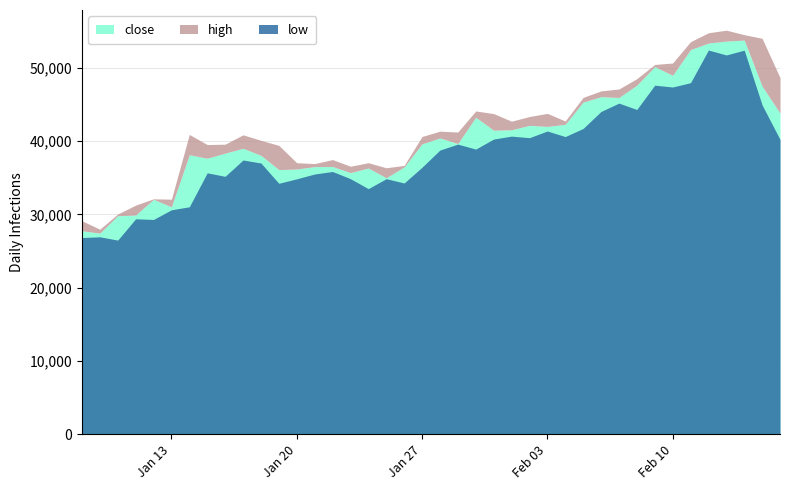

What is the label of the 7th point from the right?

2020-02-10